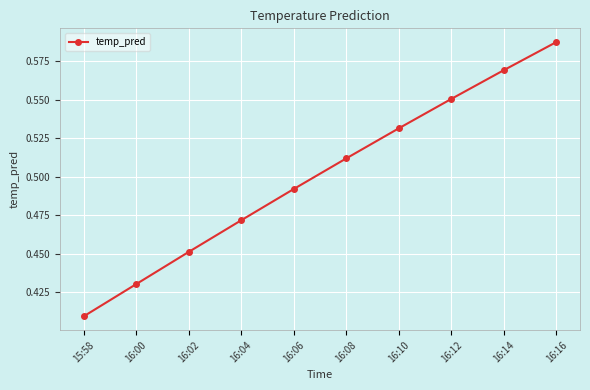

What is the difference between the values at 16:00 and 16:12?

0.1